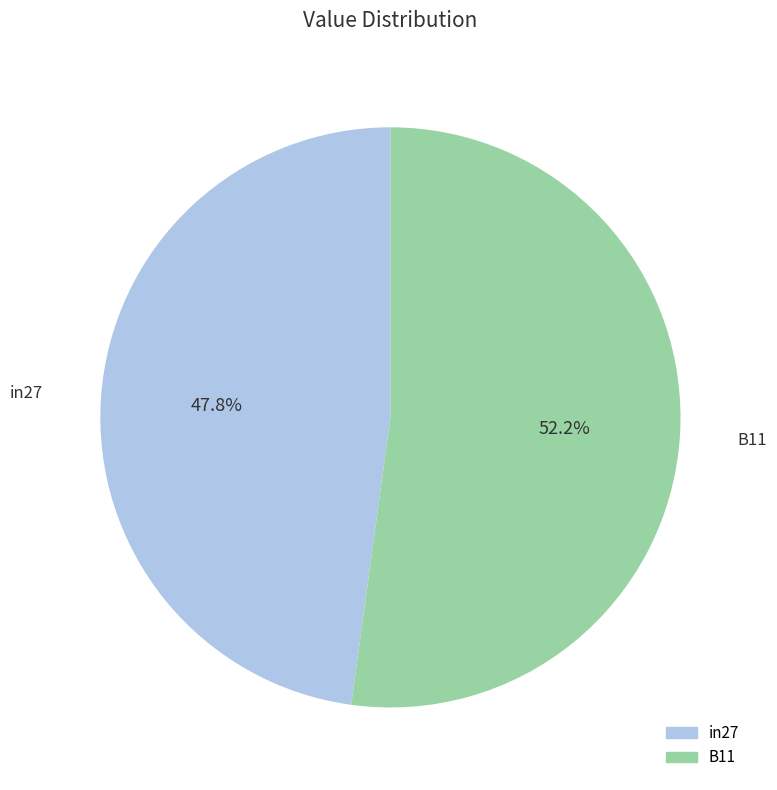

Does any single category account for the majority?

Yes